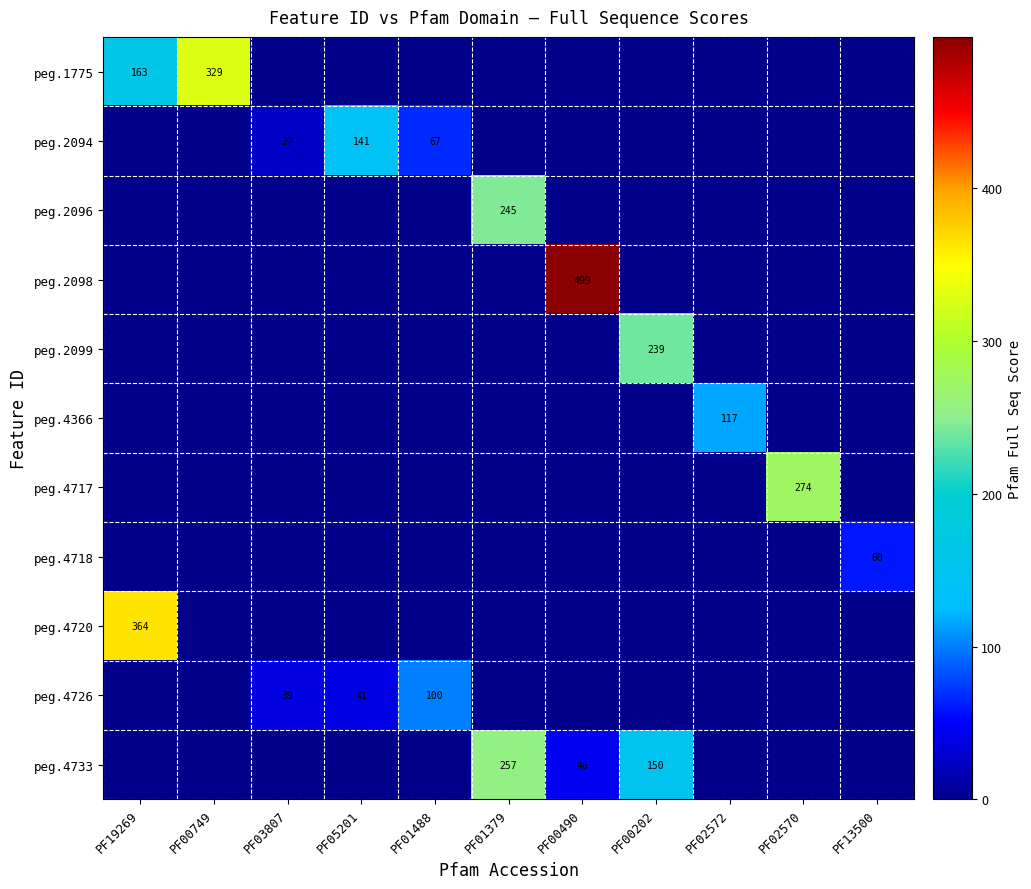

How many distinct data groups are displayed?

11